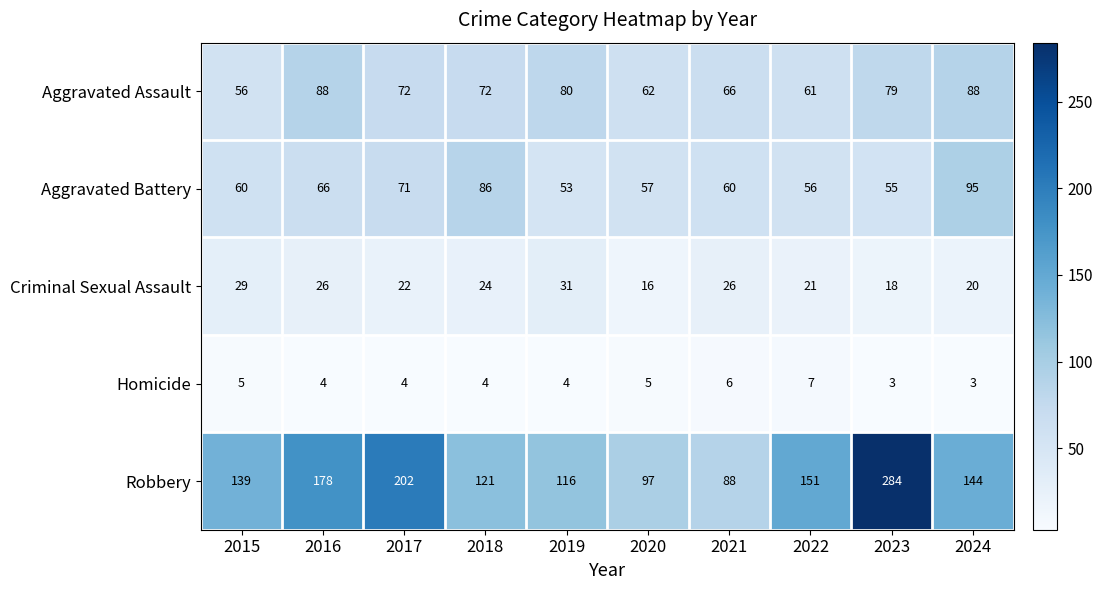

What is the spread (max minus min) of values at 2017?

198